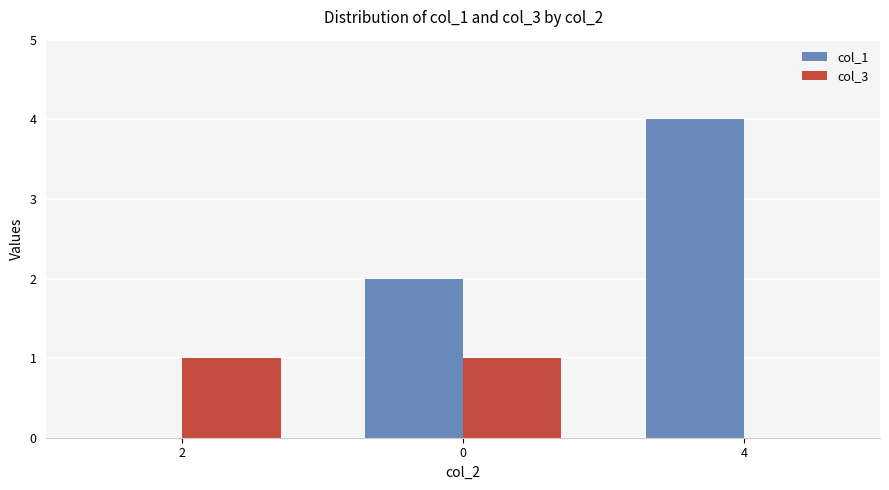

What is the sum of all col_1 values?

6